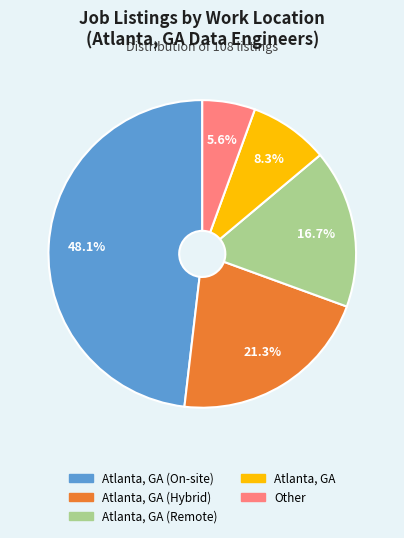

To the nearest percent, what is the average slice percentage?

20%